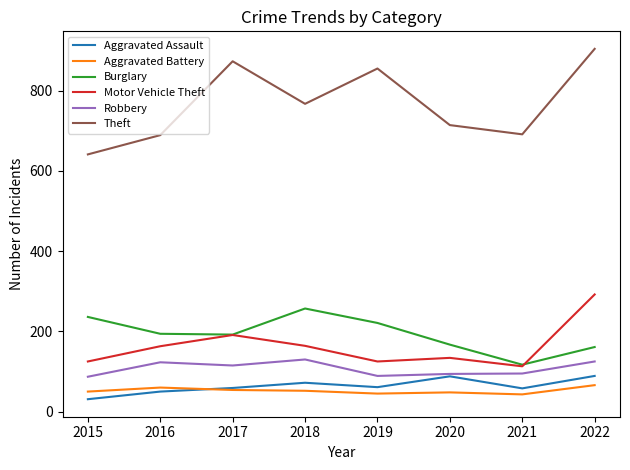

At which category does Robbery reach its first local valley?

2017